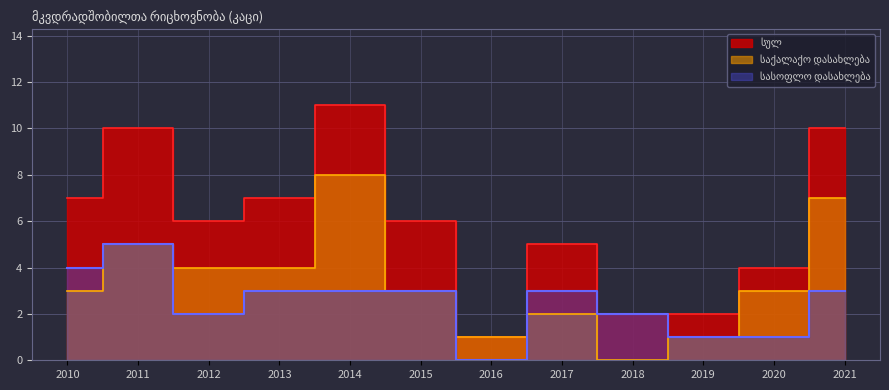

How many interior local peaks does the სასოფლო დასახლება series have?

2